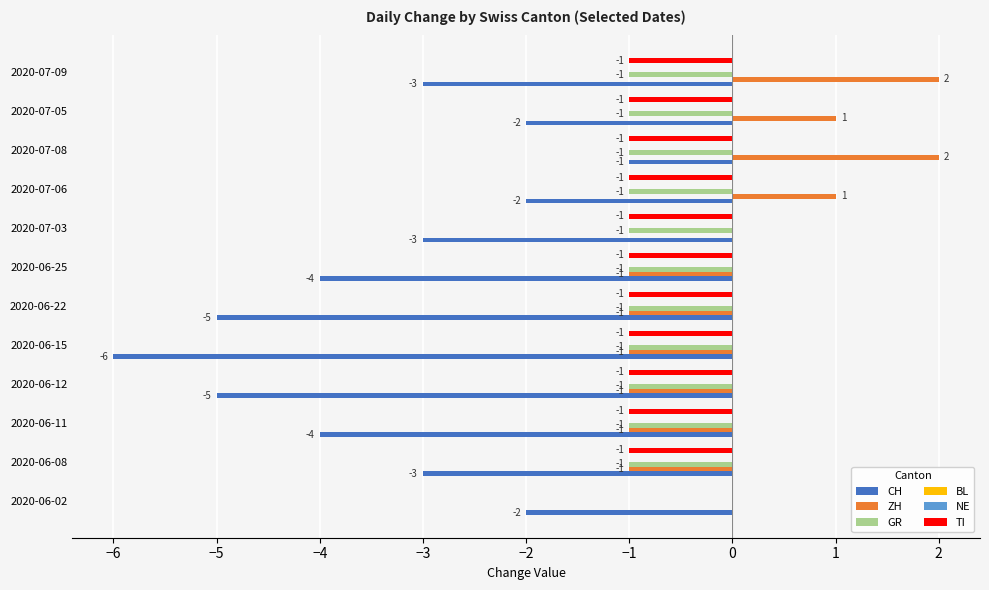

Reading left to right, list all the values displayed in this chart.

CH: -2.0	-3.0	-4.0	-5.0	-6.0	-5.0	-4.0	-3.0	-2.0	-1.0	-2.0	-3.0
ZH: 0.0	-1.0	-1.0	-1.0	-1.0	-1.0	-1.0	0.0	1.0	2.0	1.0	2.0
GR: 0.0	-1.0	-1.0	-1.0	-1.0	-1.0	-1.0	-1.0	-1.0	-1.0	-1.0	-1.0
BL: 0.1	0.1	0.1	0.1	0.1	0.1	0.1	0.1	0.1	0.1	0.1	0.1
NE: 0.1	0.1	0.1	0.1	0.1	0.1	0.1	0.1	0.1	0.1	0.1	0.1
TI: 0.0	-1.0	-1.0	-1.0	-1.0	-1.0	-1.0	-1.0	-1.0	-1.0	-1.0	-1.0